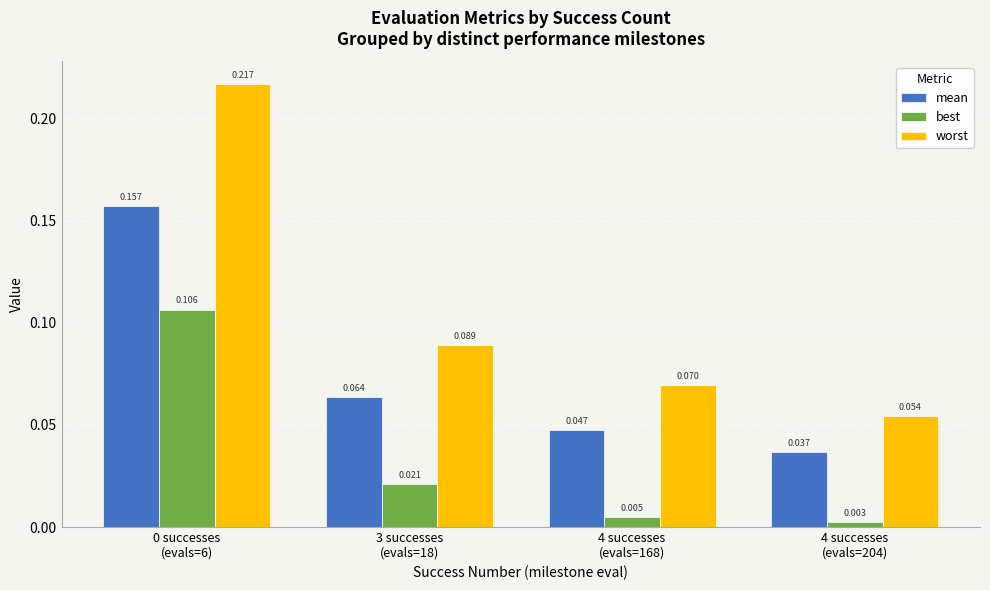

Are the bars horizontal?

No